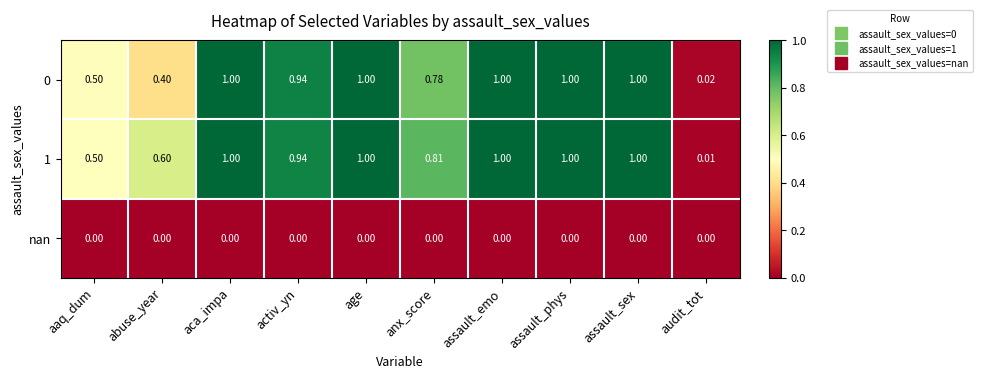

Where is 1 nearest to the value 0?

audit_tot